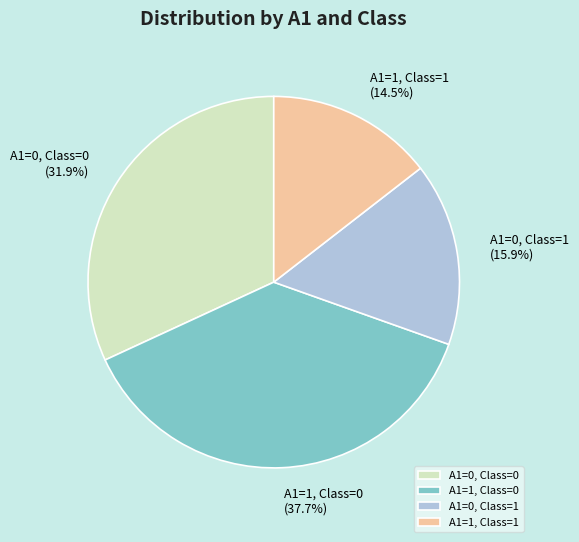

Between A1=0, Class=1 and A1=1, Class=1, which is larger?

A1=0, Class=1